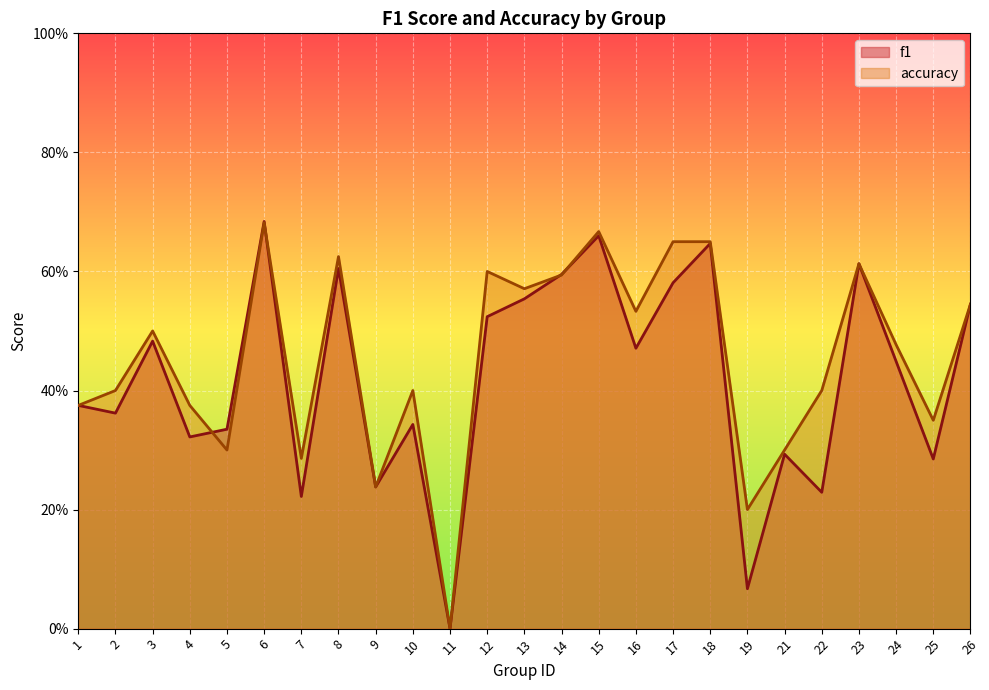

Rank the series at 25 from lowest to highest value.

f1, accuracy